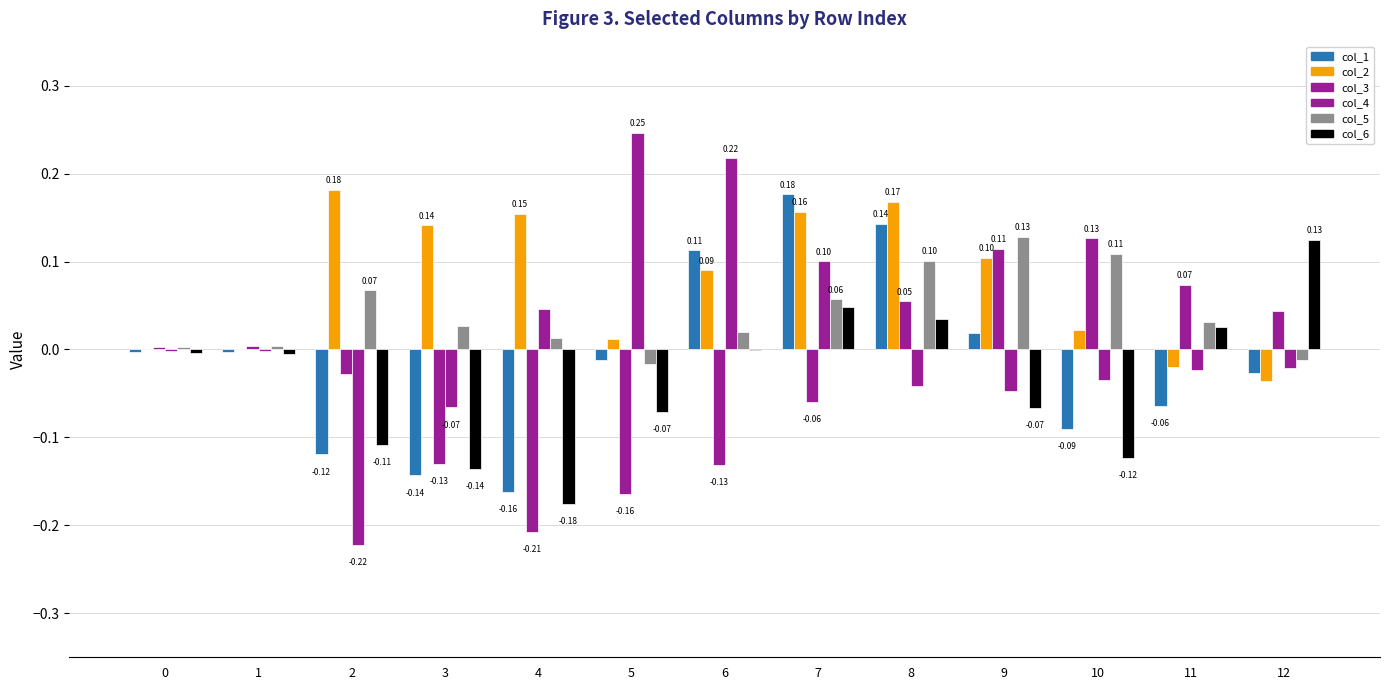

Reading left to right, list all the values displayed in this chart.

col_1: -0.0	-0.0	-0.1	-0.1	-0.2	-0.0	0.1	0.2	0.1	0.0	-0.1	-0.1	-0.0
col_2: 0.0	0.0	0.2	0.1	0.2	0.0	0.1	0.2	0.2	0.1	0.0	-0.0	-0.0
col_3: 0.0	0.0	-0.0	-0.1	-0.2	-0.2	-0.1	-0.1	0.1	0.1	0.1	0.1	0.0
col_4: -0.0	-0.0	-0.2	-0.1	0.0	0.2	0.2	0.1	-0.0	-0.0	-0.0	-0.0	-0.0
col_5: 0.0	0.0	0.1	0.0	0.0	-0.0	0.0	0.1	0.1	0.1	0.1	0.0	-0.0
col_6: -0.0	-0.0	-0.1	-0.1	-0.2	-0.1	-0.0	0.0	0.0	-0.1	-0.1	0.0	0.1